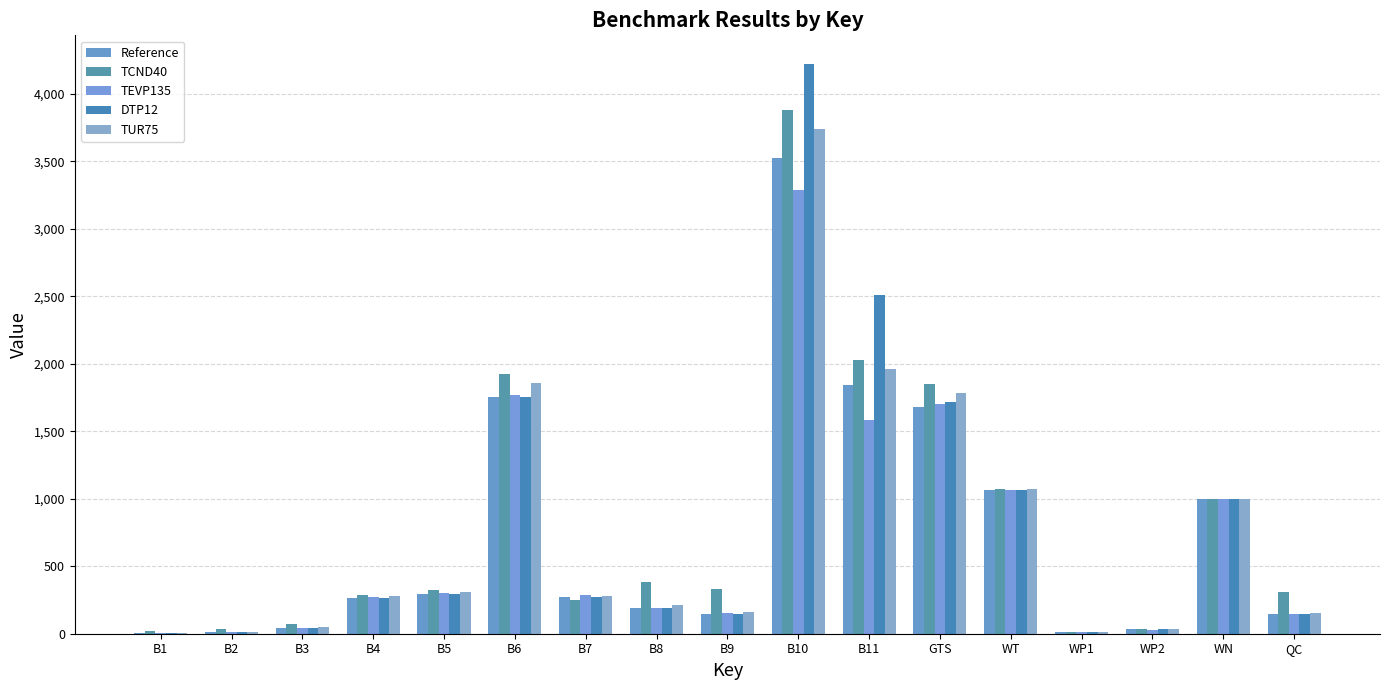

The TUR75 series shows 154.6 at QC. True or false?

True